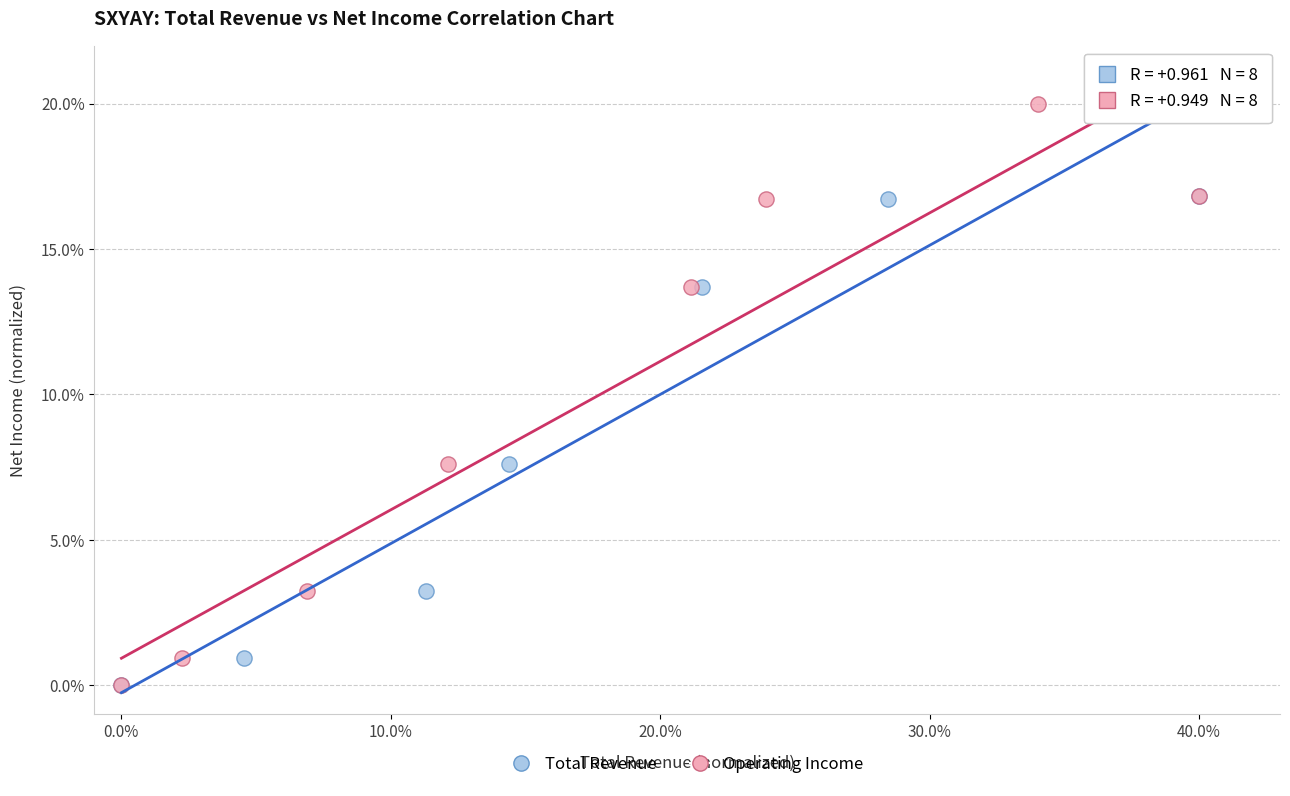

What are all the series names shown in the legend?

Total Revenue, Operating Income